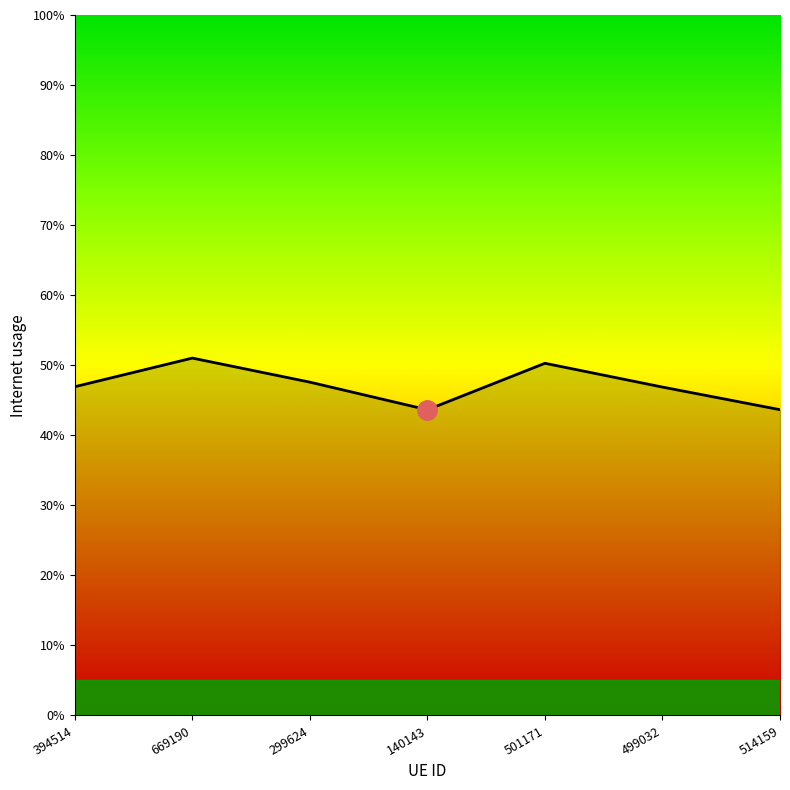

Does the chart display data point markers on the line(s)?

No